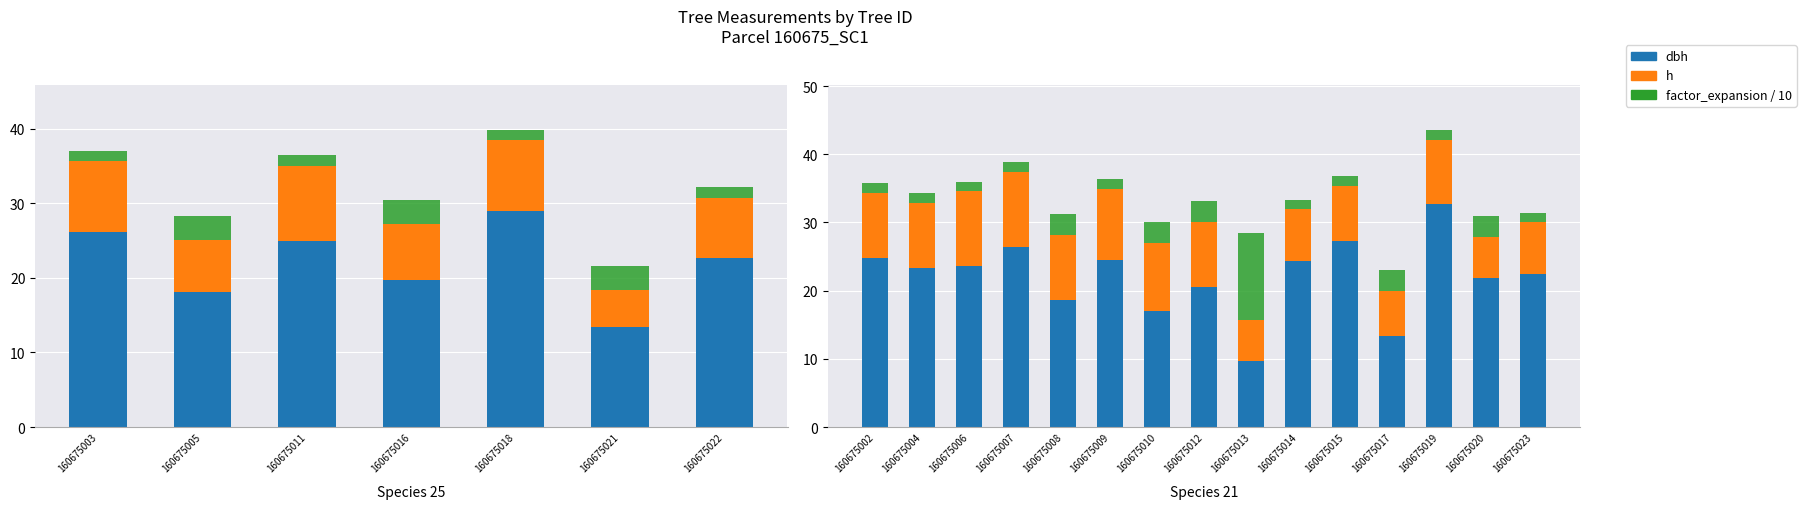

What is the value of the dbh bar at the 6th from the left?

24.4